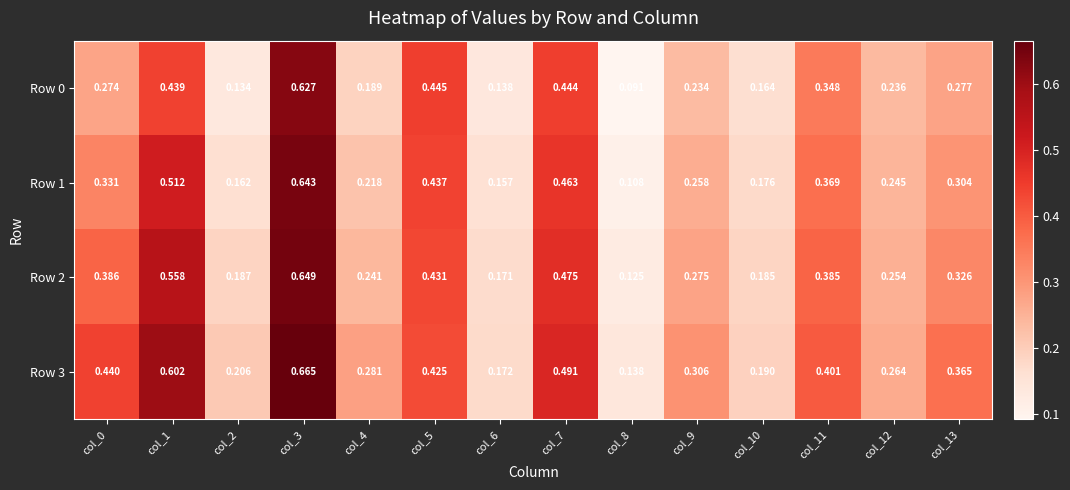

Reading left to right, list all the values displayed in this chart.

Row 0: col_0=0.3	col_1=0.4	col_2=0.1	col_3=0.6	col_4=0.2	col_5=0.4	col_6=0.1	col_7=0.4	col_8=0.1	col_9=0.2	col_10=0.2	col_11=0.3	col_12=0.2	col_13=0.3
Row 1: col_0=0.3	col_1=0.5	col_2=0.2	col_3=0.6	col_4=0.2	col_5=0.4	col_6=0.2	col_7=0.5	col_8=0.1	col_9=0.3	col_10=0.2	col_11=0.4	col_12=0.2	col_13=0.3
Row 2: col_0=0.4	col_1=0.6	col_2=0.2	col_3=0.6	col_4=0.2	col_5=0.4	col_6=0.2	col_7=0.5	col_8=0.1	col_9=0.3	col_10=0.2	col_11=0.4	col_12=0.3	col_13=0.3
Row 3: col_0=0.4	col_1=0.6	col_2=0.2	col_3=0.7	col_4=0.3	col_5=0.4	col_6=0.2	col_7=0.5	col_8=0.1	col_9=0.3	col_10=0.2	col_11=0.4	col_12=0.3	col_13=0.4